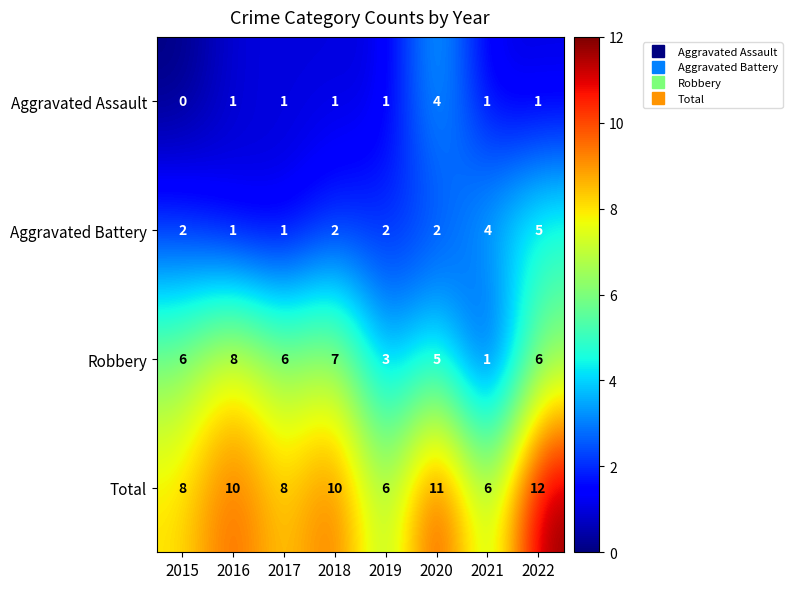

Which series has the largest range (max minus min)?

Robbery